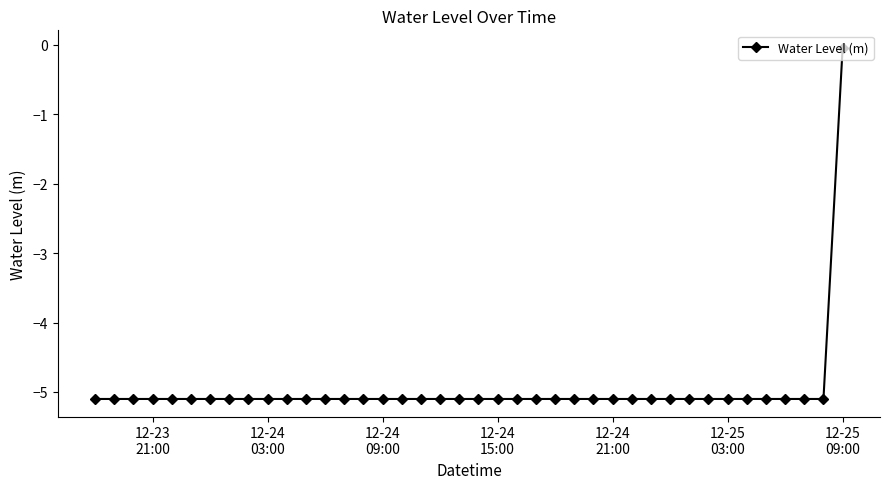

Does the chart display data point markers on the line(s)?

Yes